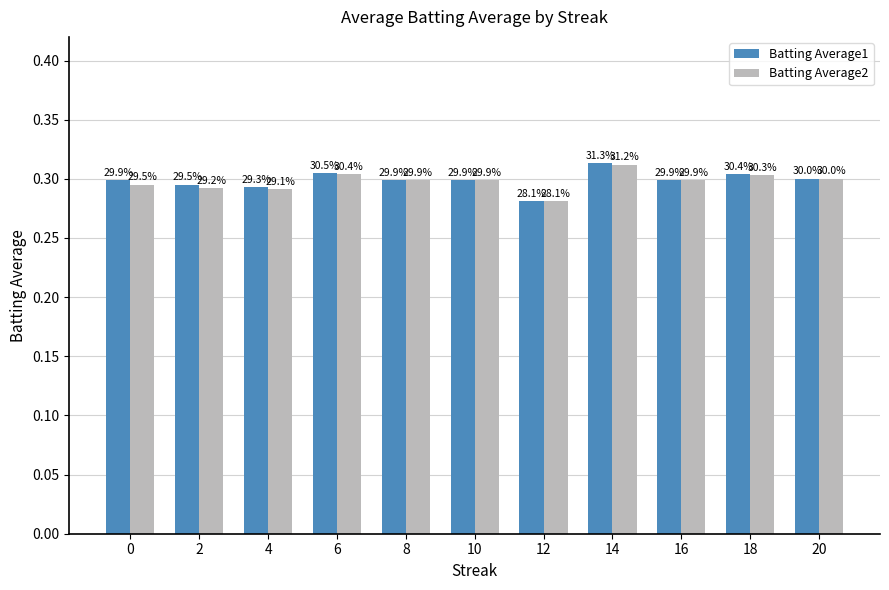

True or false: Batting Average2 has a value of 0.4 at 8.

False